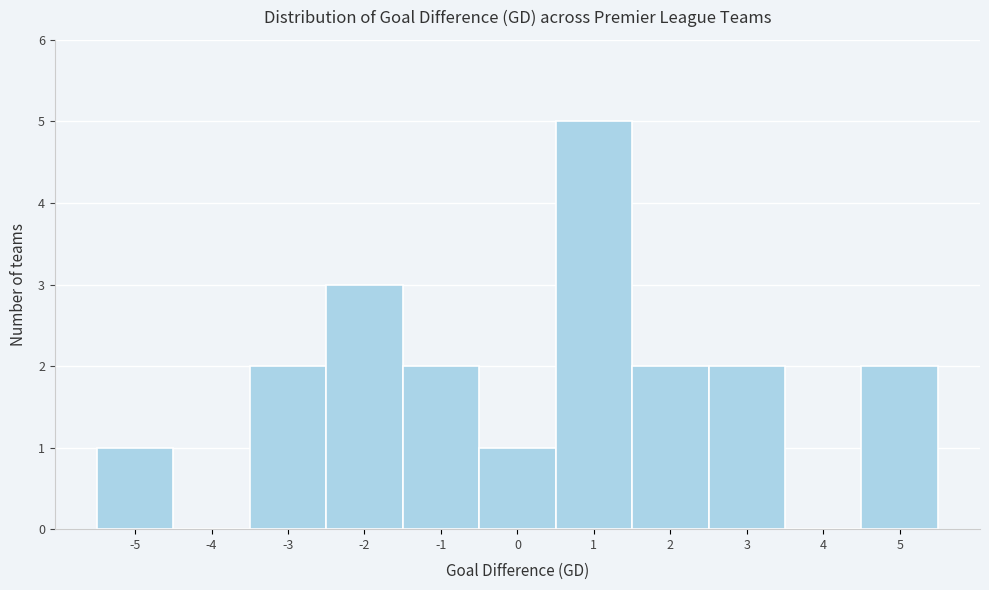

How tall is the bar that spans 4.5 to 5.5 on the x-axis? The values are not printed on the chart, so give them approximately, as read against the axis.

2